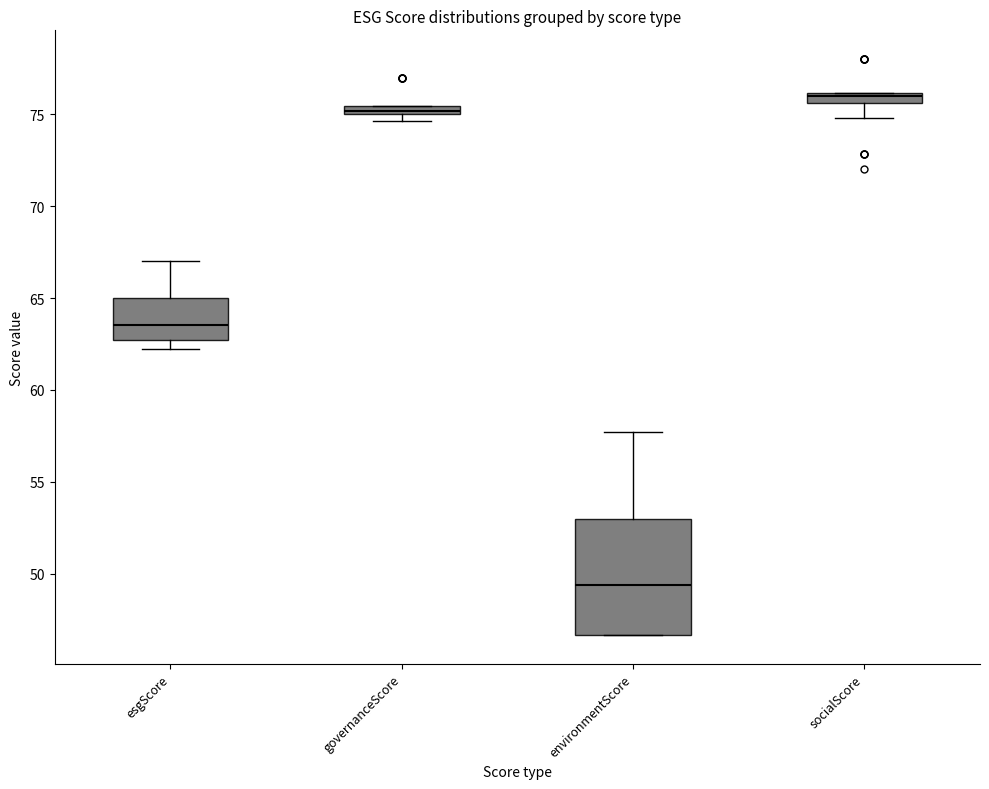

Which box has the highest median line?

socialScore